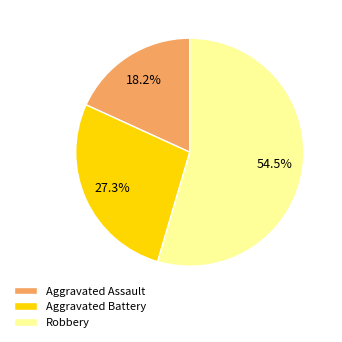

To the nearest percent, what is the average slice percentage?

33%